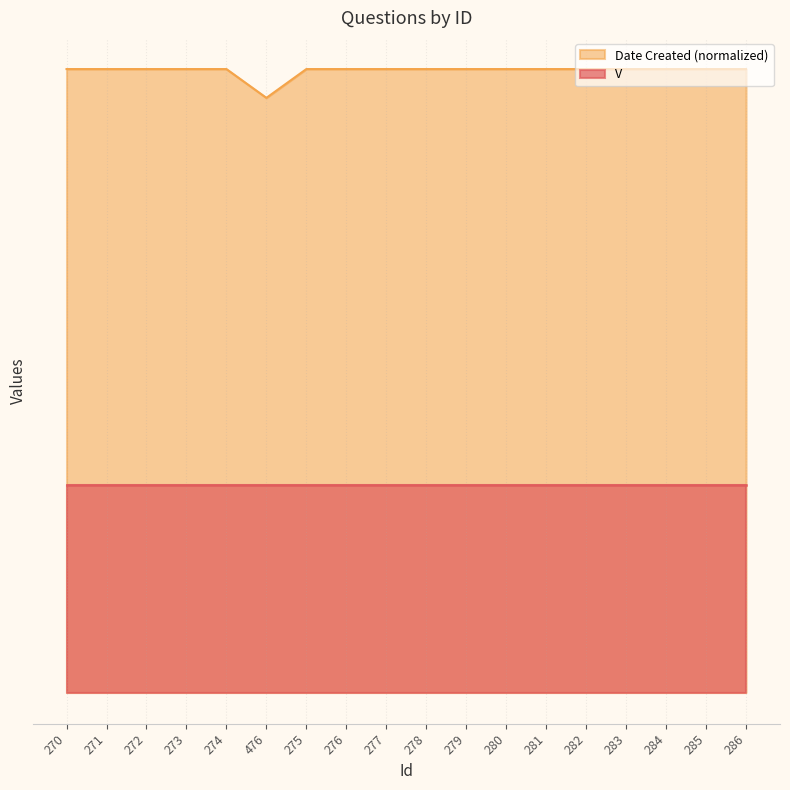

Rank the categories by value from lowest to highest.

476, 270, 271, 272, 273, 274, 275, 276, 277, 278, 279, 280, 281, 282, 283, 284, 285, 286